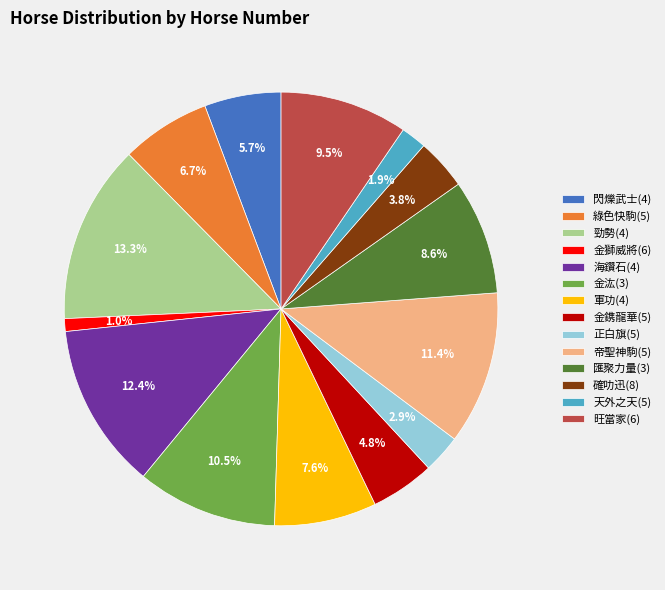

Rank the categories by value from lowest to highest.

金獅威將(6), 天外之天(5), 正白旗(5), 確叻迅(8), 金鎸龍華(5), 閃爍武士(4), 綠色快駒(5), 軍功(4), 匯聚力量(3), 旺當家(6), 金汯(3), 帝聖神駒(5), 海鑽石(4), 勁勢(4)